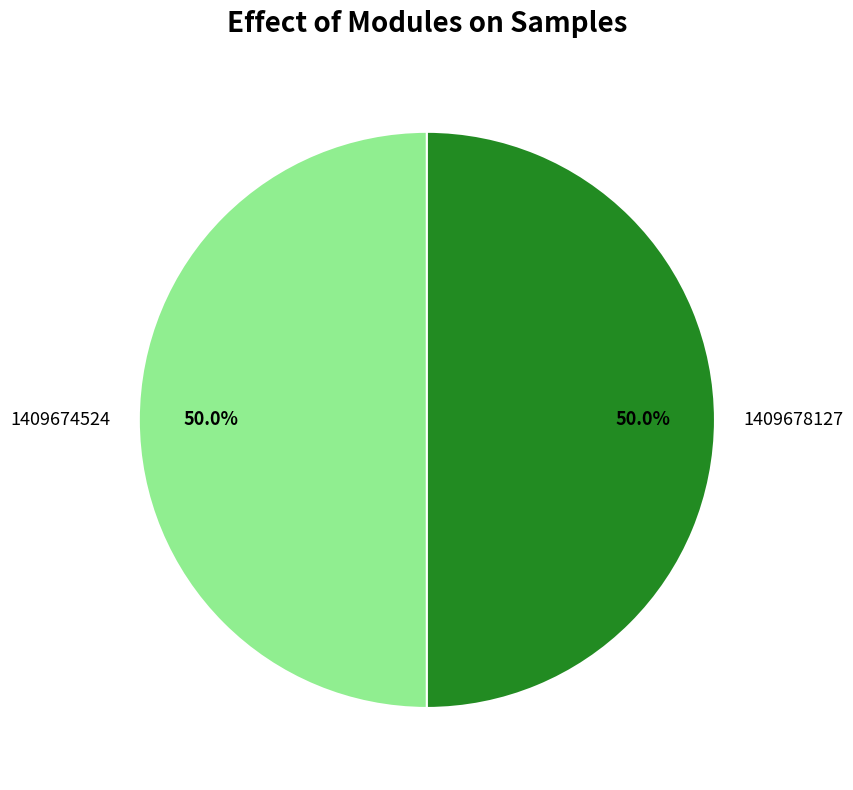

Approximately how many times larger is the value at 1409674524 compared to 1409678127?

1.0